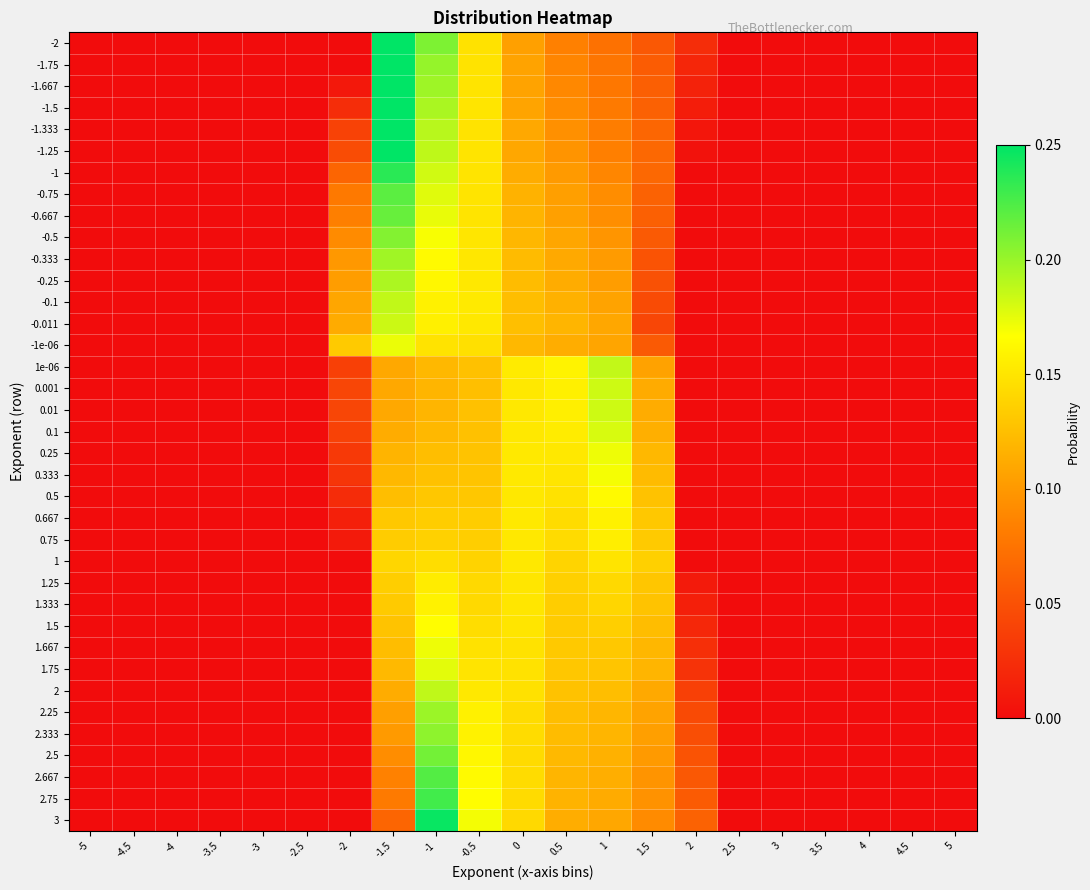

Reading left to right, what are all the values shown in this chart?

-2: -5=0.0	-4.5=0.0	-4=0.0	-3.5=0.0	-3=0.0	-2.5=0.0	-2=0.0	-1.5=0.3	-1=0.2	-0.5=0.1	0=0.1	0.5=0.1	1=0.1	1.5=0.1	2=0.0	2.5=0.0	3=0.0	3.5=0.0	4=0.0	4.5=0.0	5=0.0
-1.75: -5=0.0	-4.5=0.0	-4=0.0	-3.5=0.0	-3=0.0	-2.5=0.0	-2=0.0	-1.5=0.3	-1=0.2	-0.5=0.1	0=0.1	0.5=0.1	1=0.1	1.5=0.1	2=0.0	2.5=0.0	3=0.0	3.5=0.0	4=0.0	4.5=0.0	5=0.0
-1.667: -5=0.0	-4.5=0.0	-4=0.0	-3.5=0.0	-3=0.0	-2.5=0.0	-2=0.0	-1.5=0.3	-1=0.2	-0.5=0.1	0=0.1	0.5=0.1	1=0.1	1.5=0.1	2=0.0	2.5=0.0	3=0.0	3.5=0.0	4=0.0	4.5=0.0	5=0.0
-1.5: -5=0.0	-4.5=0.0	-4=0.0	-3.5=0.0	-3=0.0	-2.5=0.0	-2=0.0	-1.5=0.3	-1=0.2	-0.5=0.1	0=0.1	0.5=0.1	1=0.1	1.5=0.1	2=0.0	2.5=0.0	3=0.0	3.5=0.0	4=0.0	4.5=0.0	5=0.0
-1.333: -5=0.0	-4.5=0.0	-4=0.0	-3.5=0.0	-3=0.0	-2.5=0.0	-2=0.0	-1.5=0.3	-1=0.2	-0.5=0.1	0=0.1	0.5=0.1	1=0.1	1.5=0.1	2=0.0	2.5=0.0	3=0.0	3.5=0.0	4=0.0	4.5=0.0	5=0.0
-1.25: -5=0.0	-4.5=0.0	-4=0.0	-3.5=0.0	-3=0.0	-2.5=0.0	-2=0.0	-1.5=0.3	-1=0.2	-0.5=0.1	0=0.1	0.5=0.1	1=0.1	1.5=0.1	2=0.0	2.5=0.0	3=0.0	3.5=0.0	4=0.0	4.5=0.0	5=0.0
-1: -5=0.0	-4.5=0.0	-4=0.0	-3.5=0.0	-3=0.0	-2.5=0.0	-2=0.1	-1.5=0.2	-1=0.2	-0.5=0.1	0=0.1	0.5=0.1	1=0.1	1.5=0.1	2=0.0	2.5=0.0	3=0.0	3.5=0.0	4=0.0	4.5=0.0	5=0.0
-0.75: -5=0.0	-4.5=0.0	-4=0.0	-3.5=0.0	-3=0.0	-2.5=0.0	-2=0.1	-1.5=0.2	-1=0.2	-0.5=0.1	0=0.1	0.5=0.1	1=0.1	1.5=0.1	2=0.0	2.5=0.0	3=0.0	3.5=0.0	4=0.0	4.5=0.0	5=0.0
-0.667: -5=0.0	-4.5=0.0	-4=0.0	-3.5=0.0	-3=0.0	-2.5=0.0	-2=0.1	-1.5=0.2	-1=0.2	-0.5=0.1	0=0.1	0.5=0.1	1=0.1	1.5=0.1	2=0.0	2.5=0.0	3=0.0	3.5=0.0	4=0.0	4.5=0.0	5=0.0
-0.5: -5=0.0	-4.5=0.0	-4=0.0	-3.5=0.0	-3=0.0	-2.5=0.0	-2=0.1	-1.5=0.2	-1=0.2	-0.5=0.2	0=0.1	0.5=0.1	1=0.1	1.5=0.1	2=0.0	2.5=0.0	3=0.0	3.5=0.0	4=0.0	4.5=0.0	5=0.0
-0.333: -5=0.0	-4.5=0.0	-4=0.0	-3.5=0.0	-3=0.0	-2.5=0.0	-2=0.1	-1.5=0.2	-1=0.2	-0.5=0.2	0=0.1	0.5=0.1	1=0.1	1.5=0.1	2=0.0	2.5=0.0	3=0.0	3.5=0.0	4=0.0	4.5=0.0	5=0.0
-0.25: -5=0.0	-4.5=0.0	-4=0.0	-3.5=0.0	-3=0.0	-2.5=0.0	-2=0.1	-1.5=0.2	-1=0.2	-0.5=0.2	0=0.1	0.5=0.1	1=0.1	1.5=0.1	2=0.0	2.5=0.0	3=0.0	3.5=0.0	4=0.0	4.5=0.0	5=0.0
-0.1: -5=0.0	-4.5=0.0	-4=0.0	-3.5=0.0	-3=0.0	-2.5=0.0	-2=0.1	-1.5=0.2	-1=0.2	-0.5=0.2	0=0.1	0.5=0.1	1=0.1	1.5=0.0	2=0.0	2.5=0.0	3=0.0	3.5=0.0	4=0.0	4.5=0.0	5=0.0
-0.011: -5=0.0	-4.5=0.0	-4=0.0	-3.5=0.0	-3=0.0	-2.5=0.0	-2=0.1	-1.5=0.2	-1=0.2	-0.5=0.2	0=0.1	0.5=0.1	1=0.1	1.5=0.0	2=0.0	2.5=0.0	3=0.0	3.5=0.0	4=0.0	4.5=0.0	5=0.0
-1e-06: -5=0.0	-4.5=0.0	-4=0.0	-3.5=0.0	-3=0.0	-2.5=0.0	-2=0.1	-1.5=0.2	-1=0.1	-0.5=0.1	0=0.1	0.5=0.1	1=0.1	1.5=0.1	2=0.0	2.5=0.0	3=0.0	3.5=0.0	4=0.0	4.5=0.0	5=0.0
1e-06: -5=0.0	-4.5=0.0	-4=0.0	-3.5=0.0	-3=0.0	-2.5=0.0	-2=0.0	-1.5=0.1	-1=0.1	-0.5=0.1	0=0.2	0.5=0.2	1=0.2	1.5=0.1	2=0.0	2.5=0.0	3=0.0	3.5=0.0	4=0.0	4.5=0.0	5=0.0
0.001: -5=0.0	-4.5=0.0	-4=0.0	-3.5=0.0	-3=0.0	-2.5=0.0	-2=0.0	-1.5=0.1	-1=0.1	-0.5=0.1	0=0.2	0.5=0.2	1=0.2	1.5=0.1	2=0.0	2.5=0.0	3=0.0	3.5=0.0	4=0.0	4.5=0.0	5=0.0
0.01: -5=0.0	-4.5=0.0	-4=0.0	-3.5=0.0	-3=0.0	-2.5=0.0	-2=0.0	-1.5=0.1	-1=0.1	-0.5=0.1	0=0.2	0.5=0.2	1=0.2	1.5=0.1	2=0.0	2.5=0.0	3=0.0	3.5=0.0	4=0.0	4.5=0.0	5=0.0
0.1: -5=0.0	-4.5=0.0	-4=0.0	-3.5=0.0	-3=0.0	-2.5=0.0	-2=0.0	-1.5=0.1	-1=0.1	-0.5=0.1	0=0.2	0.5=0.2	1=0.2	1.5=0.1	2=0.0	2.5=0.0	3=0.0	3.5=0.0	4=0.0	4.5=0.0	5=0.0
0.25: -5=0.0	-4.5=0.0	-4=0.0	-3.5=0.0	-3=0.0	-2.5=0.0	-2=0.0	-1.5=0.1	-1=0.1	-0.5=0.1	0=0.2	0.5=0.2	1=0.2	1.5=0.1	2=0.0	2.5=0.0	3=0.0	3.5=0.0	4=0.0	4.5=0.0	5=0.0
0.333: -5=0.0	-4.5=0.0	-4=0.0	-3.5=0.0	-3=0.0	-2.5=0.0	-2=0.0	-1.5=0.1	-1=0.1	-0.5=0.1	0=0.2	0.5=0.2	1=0.2	1.5=0.1	2=0.0	2.5=0.0	3=0.0	3.5=0.0	4=0.0	4.5=0.0	5=0.0
0.5: -5=0.0	-4.5=0.0	-4=0.0	-3.5=0.0	-3=0.0	-2.5=0.0	-2=0.0	-1.5=0.1	-1=0.1	-0.5=0.1	0=0.2	0.5=0.1	1=0.2	1.5=0.1	2=0.0	2.5=0.0	3=0.0	3.5=0.0	4=0.0	4.5=0.0	5=0.0
0.667: -5=0.0	-4.5=0.0	-4=0.0	-3.5=0.0	-3=0.0	-2.5=0.0	-2=0.0	-1.5=0.1	-1=0.1	-0.5=0.1	0=0.2	0.5=0.1	1=0.2	1.5=0.1	2=0.0	2.5=0.0	3=0.0	3.5=0.0	4=0.0	4.5=0.0	5=0.0
0.75: -5=0.0	-4.5=0.0	-4=0.0	-3.5=0.0	-3=0.0	-2.5=0.0	-2=0.0	-1.5=0.1	-1=0.1	-0.5=0.1	0=0.2	0.5=0.1	1=0.2	1.5=0.1	2=0.0	2.5=0.0	3=0.0	3.5=0.0	4=0.0	4.5=0.0	5=0.0
1: -5=0.0	-4.5=0.0	-4=0.0	-3.5=0.0	-3=0.0	-2.5=0.0	-2=0.0	-1.5=0.1	-1=0.1	-0.5=0.1	0=0.2	0.5=0.1	1=0.1	1.5=0.1	2=0.0	2.5=0.0	3=0.0	3.5=0.0	4=0.0	4.5=0.0	5=0.0
1.25: -5=0.0	-4.5=0.0	-4=0.0	-3.5=0.0	-3=0.0	-2.5=0.0	-2=0.0	-1.5=0.1	-1=0.2	-0.5=0.1	0=0.2	0.5=0.1	1=0.1	1.5=0.1	2=0.0	2.5=0.0	3=0.0	3.5=0.0	4=0.0	4.5=0.0	5=0.0
1.333: -5=0.0	-4.5=0.0	-4=0.0	-3.5=0.0	-3=0.0	-2.5=0.0	-2=0.0	-1.5=0.1	-1=0.2	-0.5=0.1	0=0.2	0.5=0.1	1=0.1	1.5=0.1	2=0.0	2.5=0.0	3=0.0	3.5=0.0	4=0.0	4.5=0.0	5=0.0
1.5: -5=0.0	-4.5=0.0	-4=0.0	-3.5=0.0	-3=0.0	-2.5=0.0	-2=0.0	-1.5=0.1	-1=0.2	-0.5=0.1	0=0.1	0.5=0.1	1=0.1	1.5=0.1	2=0.0	2.5=0.0	3=0.0	3.5=0.0	4=0.0	4.5=0.0	5=0.0
1.667: -5=0.0	-4.5=0.0	-4=0.0	-3.5=0.0	-3=0.0	-2.5=0.0	-2=0.0	-1.5=0.1	-1=0.2	-0.5=0.1	0=0.1	0.5=0.1	1=0.1	1.5=0.1	2=0.0	2.5=0.0	3=0.0	3.5=0.0	4=0.0	4.5=0.0	5=0.0
1.75: -5=0.0	-4.5=0.0	-4=0.0	-3.5=0.0	-3=0.0	-2.5=0.0	-2=0.0	-1.5=0.1	-1=0.2	-0.5=0.1	0=0.1	0.5=0.1	1=0.1	1.5=0.1	2=0.0	2.5=0.0	3=0.0	3.5=0.0	4=0.0	4.5=0.0	5=0.0
2: -5=0.0	-4.5=0.0	-4=0.0	-3.5=0.0	-3=0.0	-2.5=0.0	-2=0.0	-1.5=0.1	-1=0.2	-0.5=0.2	0=0.1	0.5=0.1	1=0.1	1.5=0.1	2=0.0	2.5=0.0	3=0.0	3.5=0.0	4=0.0	4.5=0.0	5=0.0
2.25: -5=0.0	-4.5=0.0	-4=0.0	-3.5=0.0	-3=0.0	-2.5=0.0	-2=0.0	-1.5=0.1	-1=0.2	-0.5=0.2	0=0.1	0.5=0.1	1=0.1	1.5=0.1	2=0.0	2.5=0.0	3=0.0	3.5=0.0	4=0.0	4.5=0.0	5=0.0
2.333: -5=0.0	-4.5=0.0	-4=0.0	-3.5=0.0	-3=0.0	-2.5=0.0	-2=0.0	-1.5=0.1	-1=0.2	-0.5=0.2	0=0.1	0.5=0.1	1=0.1	1.5=0.1	2=0.0	2.5=0.0	3=0.0	3.5=0.0	4=0.0	4.5=0.0	5=0.0
2.5: -5=0.0	-4.5=0.0	-4=0.0	-3.5=0.0	-3=0.0	-2.5=0.0	-2=0.0	-1.5=0.1	-1=0.2	-0.5=0.2	0=0.1	0.5=0.1	1=0.1	1.5=0.1	2=0.1	2.5=0.0	3=0.0	3.5=0.0	4=0.0	4.5=0.0	5=0.0
2.667: -5=0.0	-4.5=0.0	-4=0.0	-3.5=0.0	-3=0.0	-2.5=0.0	-2=0.0	-1.5=0.1	-1=0.2	-0.5=0.2	0=0.1	0.5=0.1	1=0.1	1.5=0.1	2=0.1	2.5=0.0	3=0.0	3.5=0.0	4=0.0	4.5=0.0	5=0.0
2.75: -5=0.0	-4.5=0.0	-4=0.0	-3.5=0.0	-3=0.0	-2.5=0.0	-2=0.0	-1.5=0.1	-1=0.2	-0.5=0.2	0=0.1	0.5=0.1	1=0.1	1.5=0.1	2=0.1	2.5=0.0	3=0.0	3.5=0.0	4=0.0	4.5=0.0	5=0.0
3: -5=0.0	-4.5=0.0	-4=0.0	-3.5=0.0	-3=0.0	-2.5=0.0	-2=0.0	-1.5=0.1	-1=0.2	-0.5=0.2	0=0.1	0.5=0.1	1=0.1	1.5=0.1	2=0.1	2.5=0.0	3=0.0	3.5=0.0	4=0.0	4.5=0.0	5=0.0